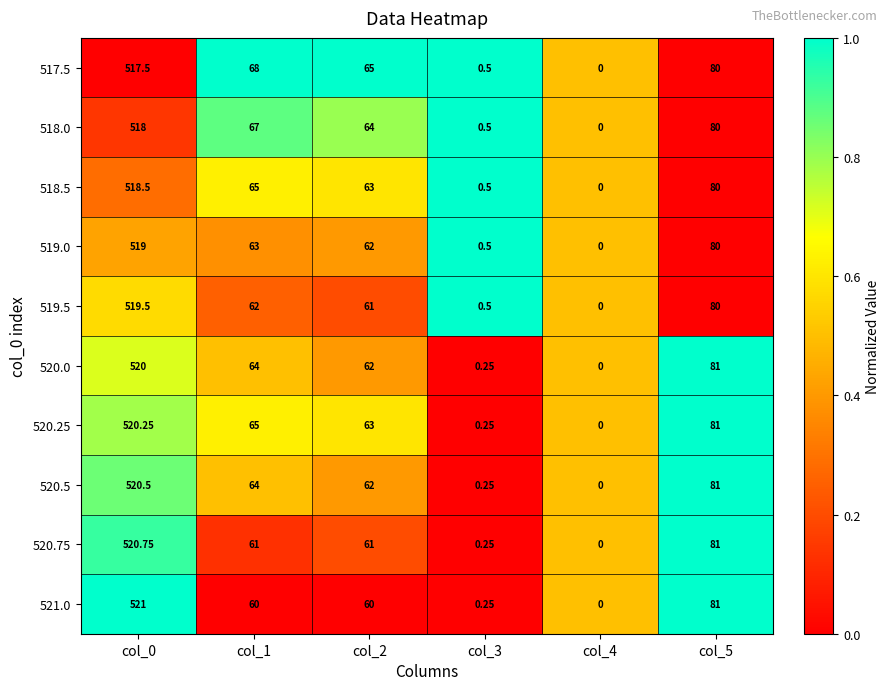

Is the value of 517.5 at col_2 greater than the value of 519.0 at col_1?

Yes